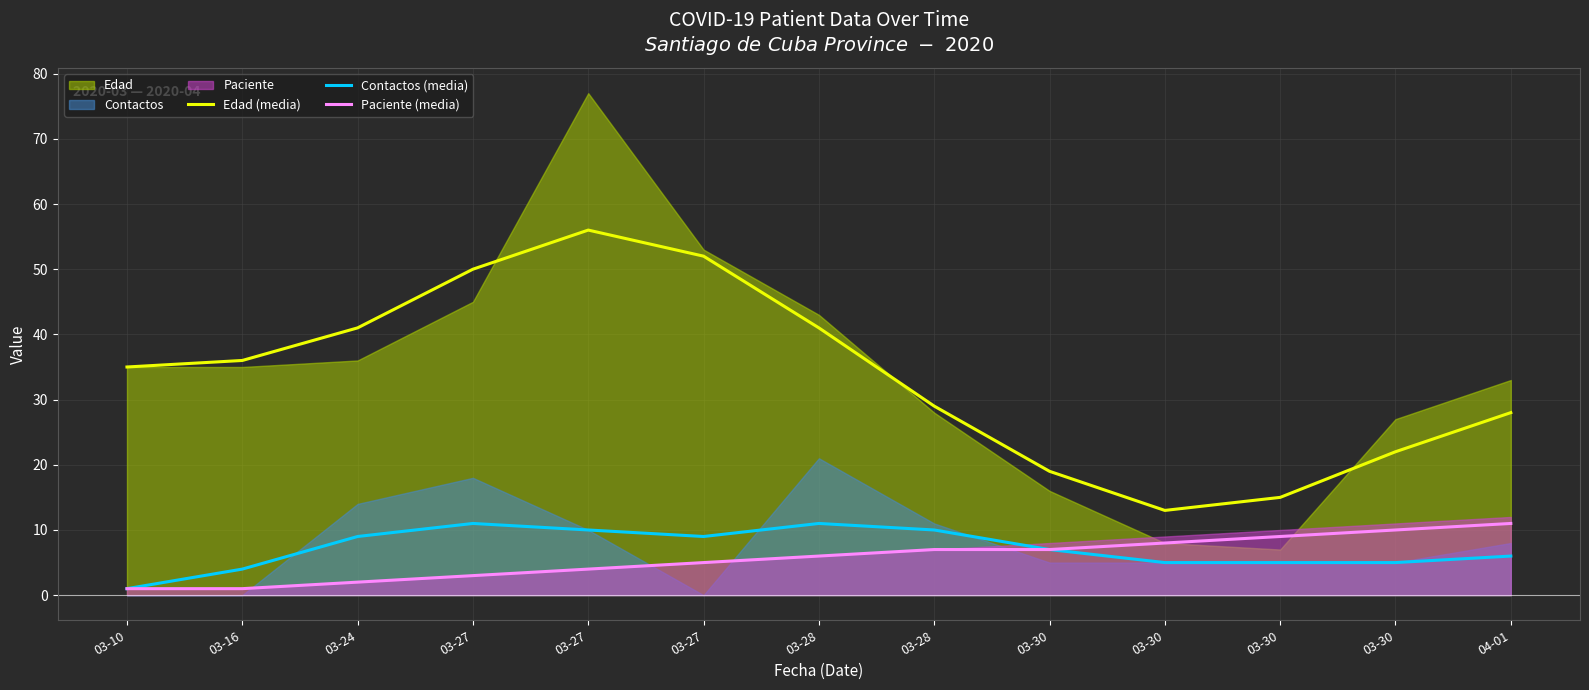

What is the difference between the Paciente (media) values at 03-30 and 03-30?

3